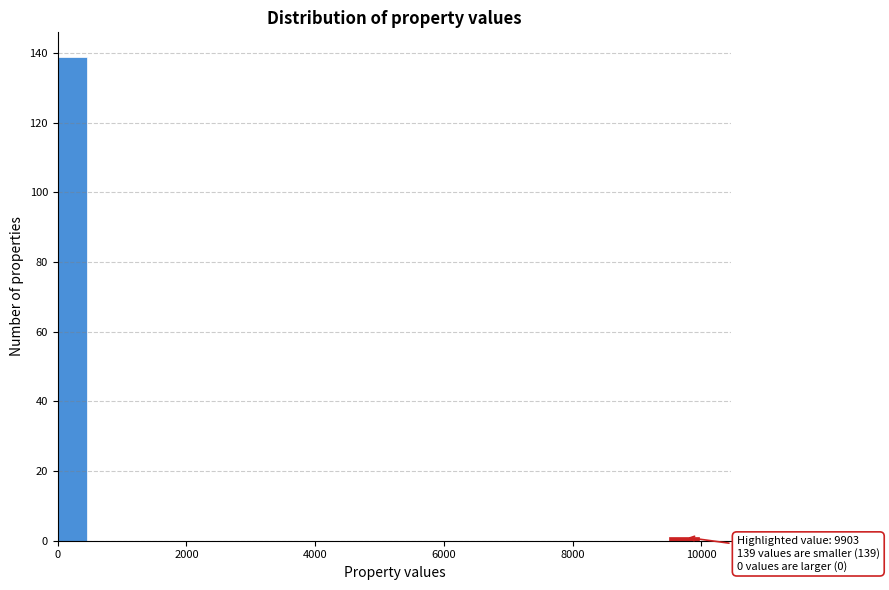

Read against the x-axis, roughly where is the centre of the tallest bar?

200